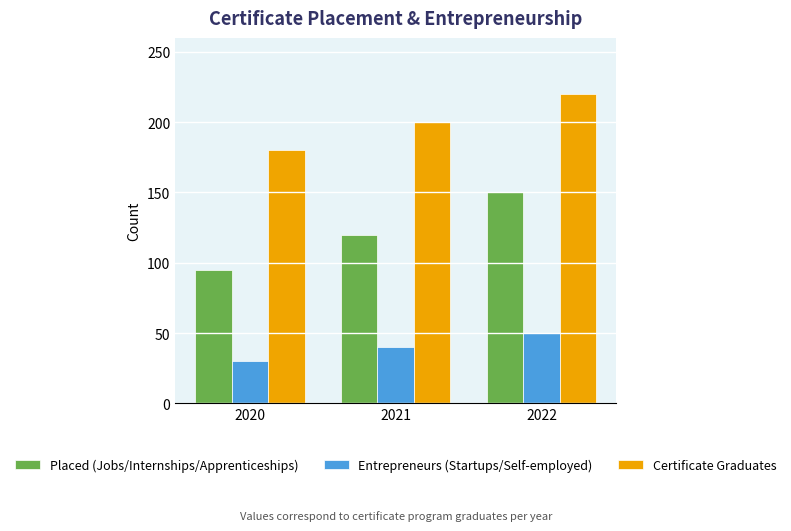

How many bars are there in each group?

3